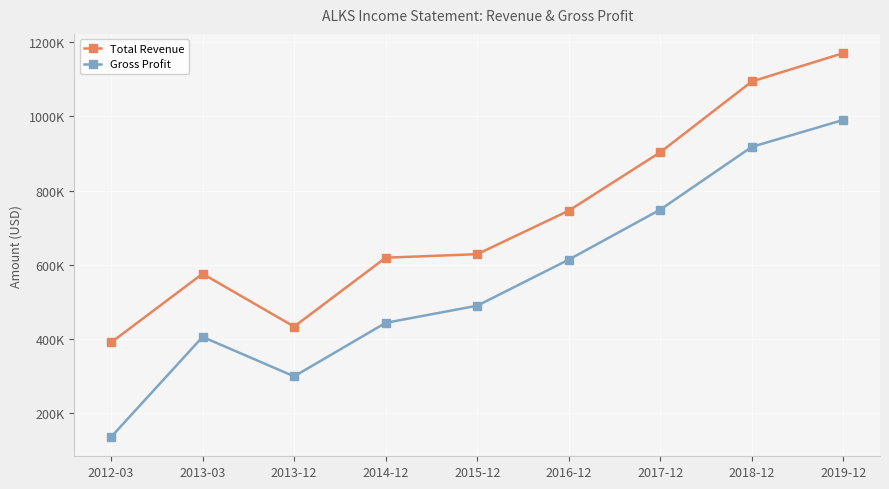

Which series has the largest total across all categories?

Total Revenue